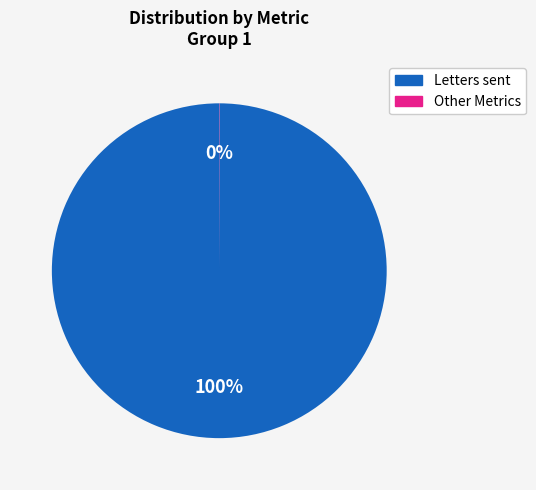

Is there any slice that represents more than half of the pie?

Yes